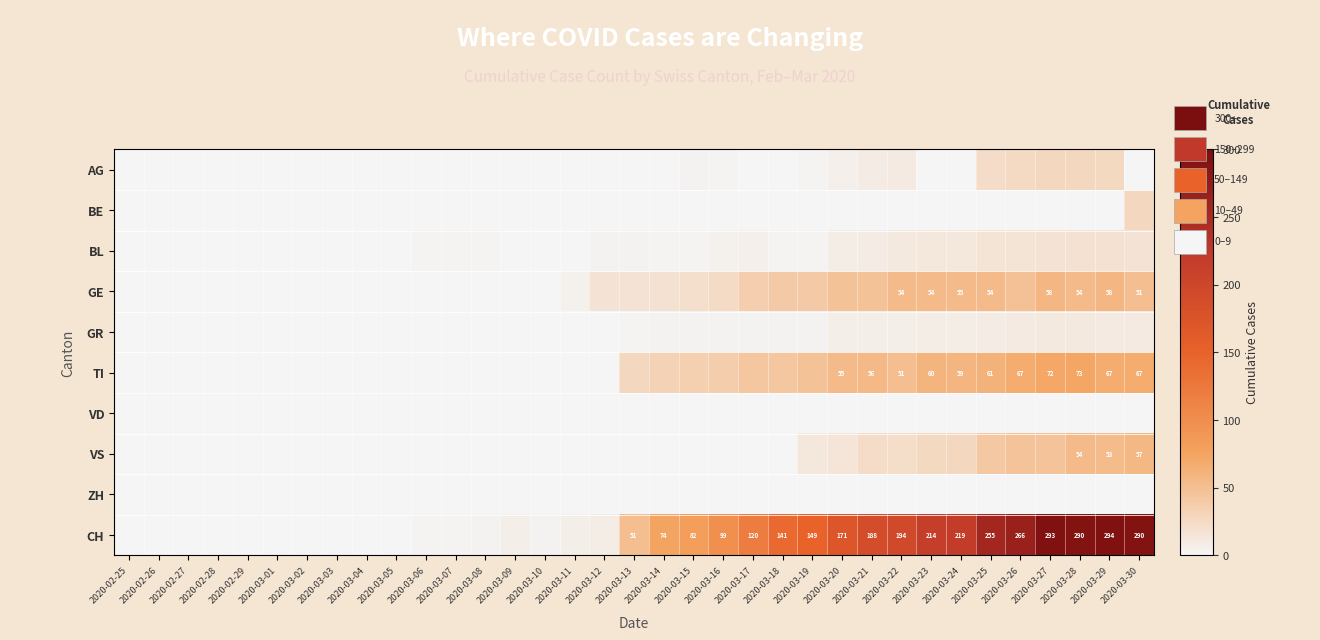

The value of CH at 2020-03-21 is 252. True or false?

False